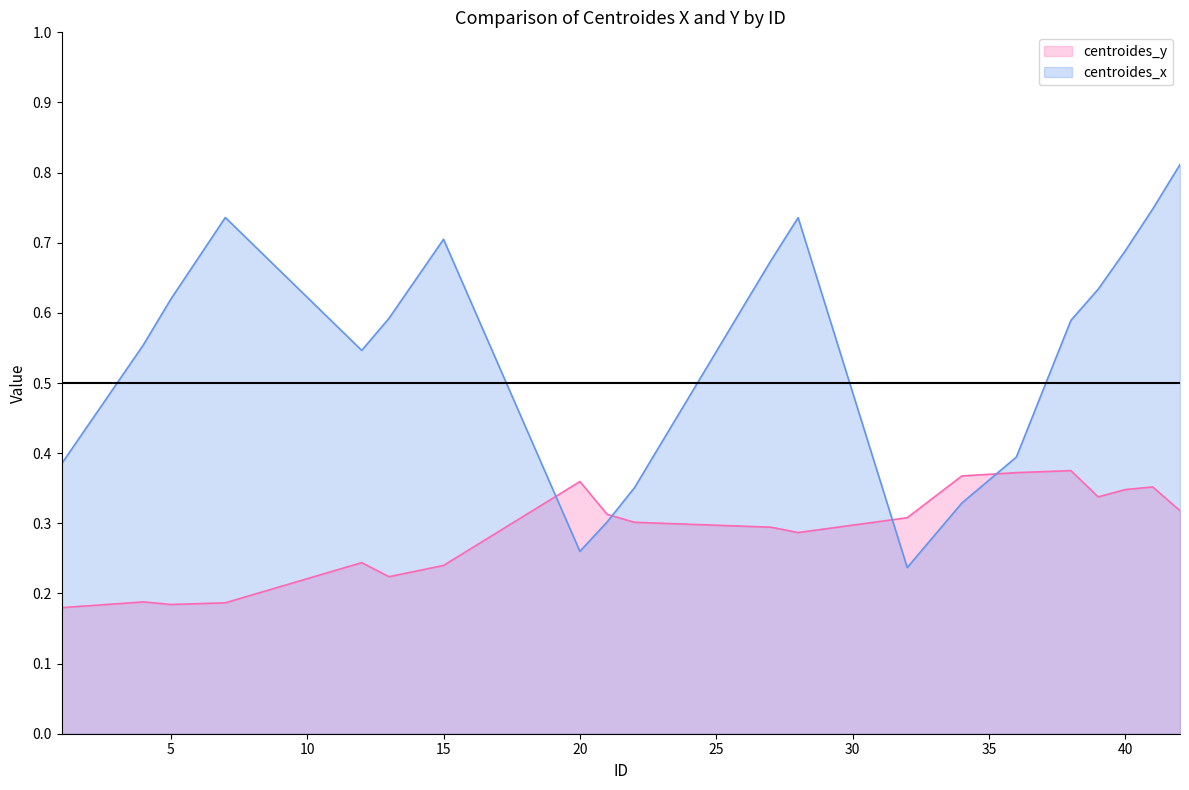

Count the number of data series in this chart.

2